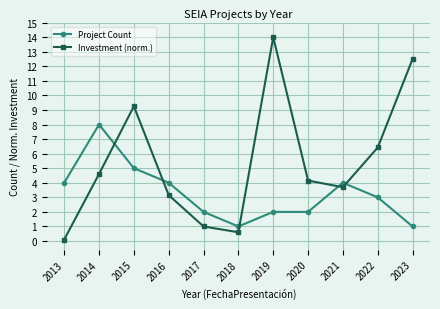

What are all the series names shown in the legend?

Project Count, Investment (norm.)